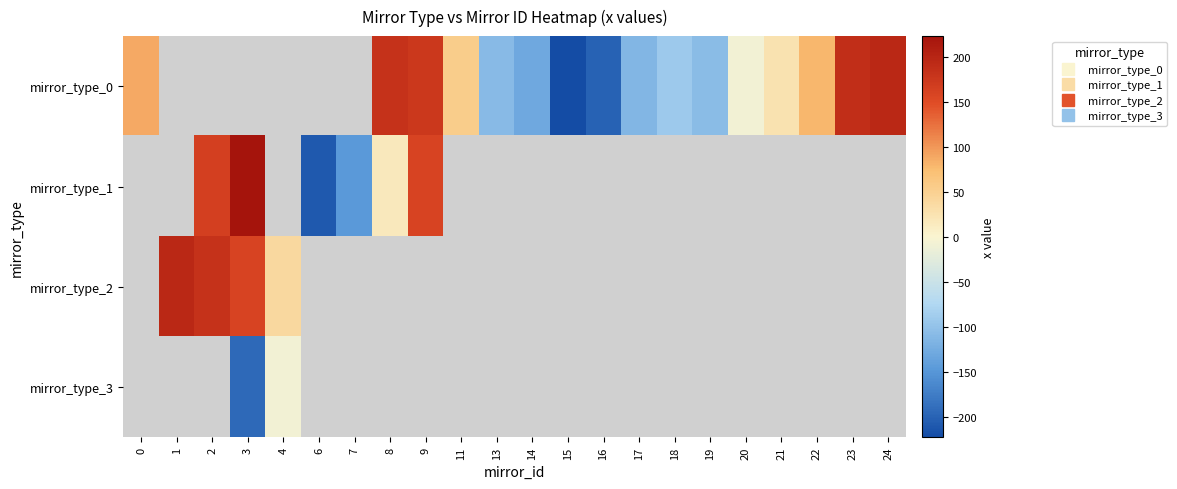

At how many categories does at least one series exceed -102?

14